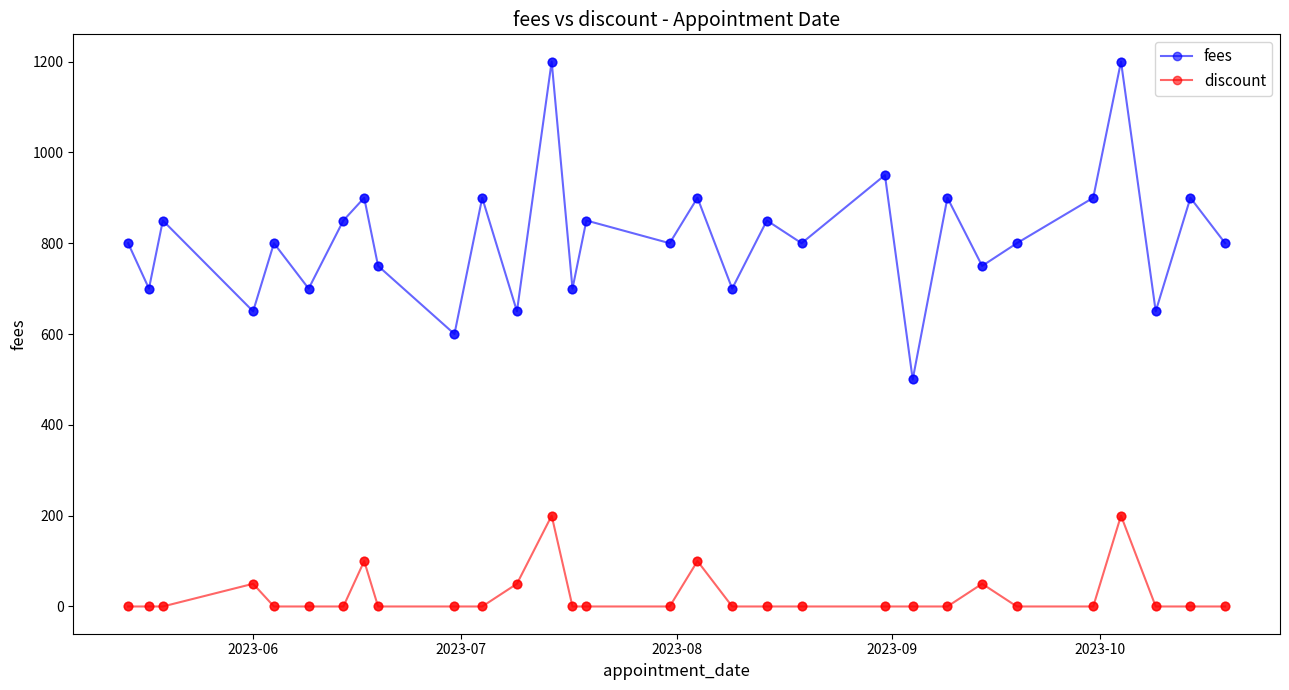

At how many categories does at least one series exceed 160?

30